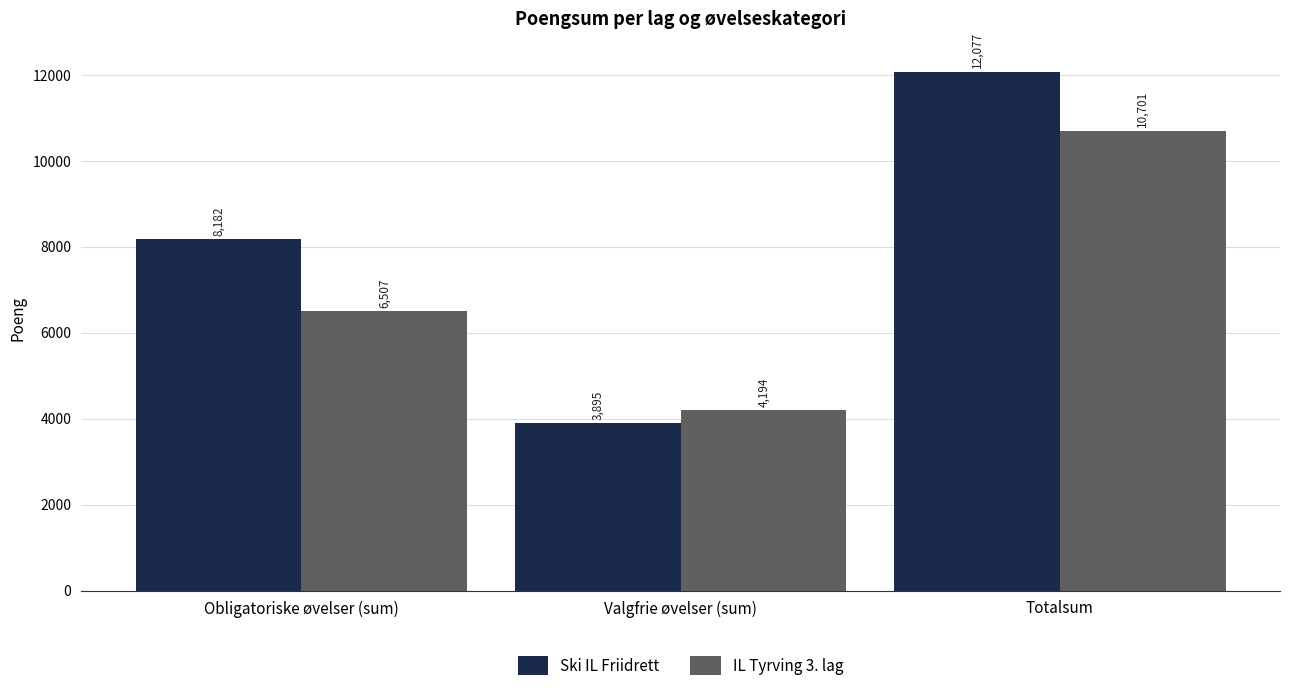

Is it true that Ski IL Friidrett equals 13713 at Obligatoriske øvelser (sum)?

False